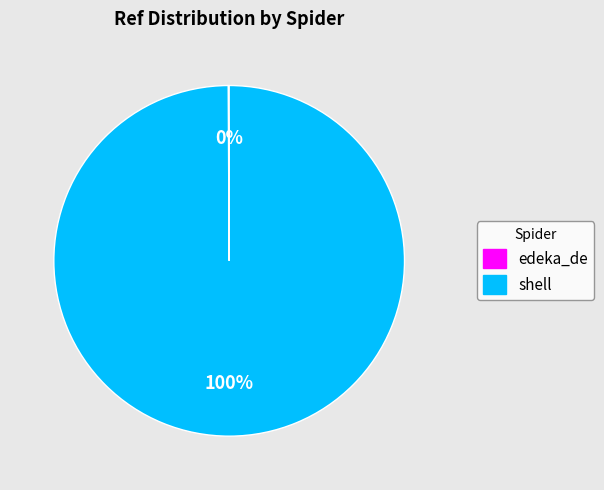

Which slice is the largest?

shell